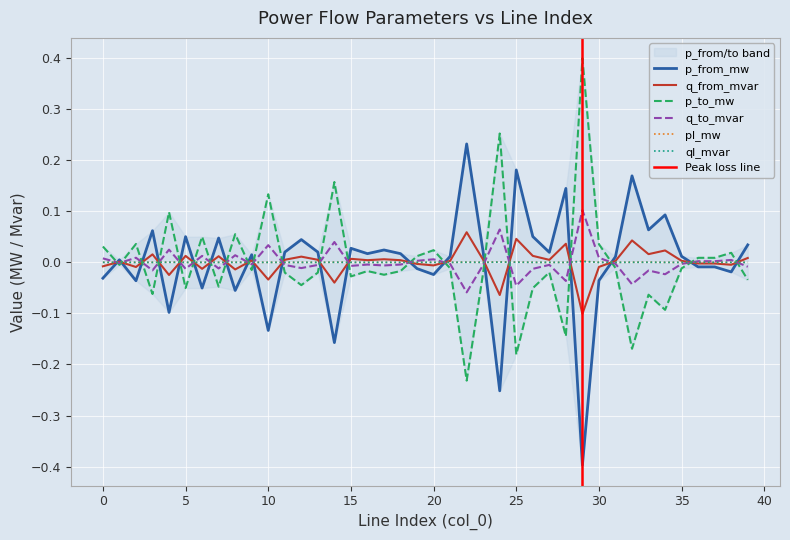

At which label is p_to_mw closest to 0?

1